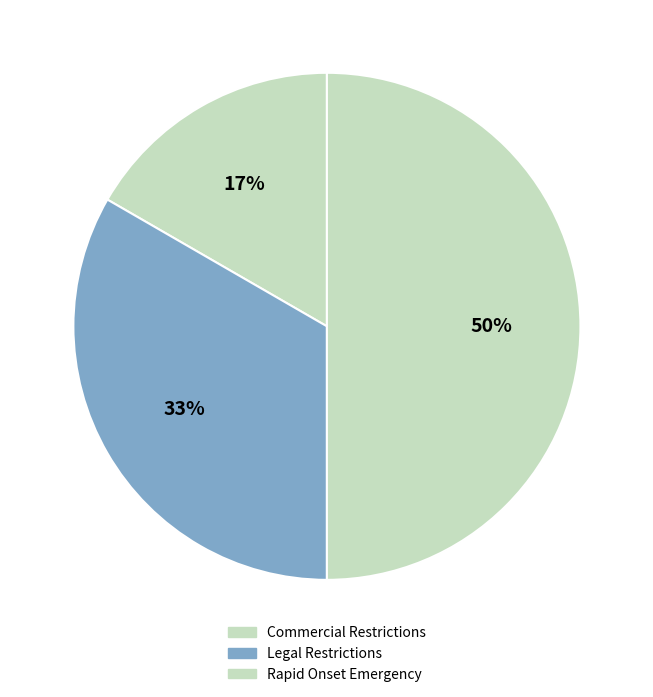

Does any single category account for the majority?

No